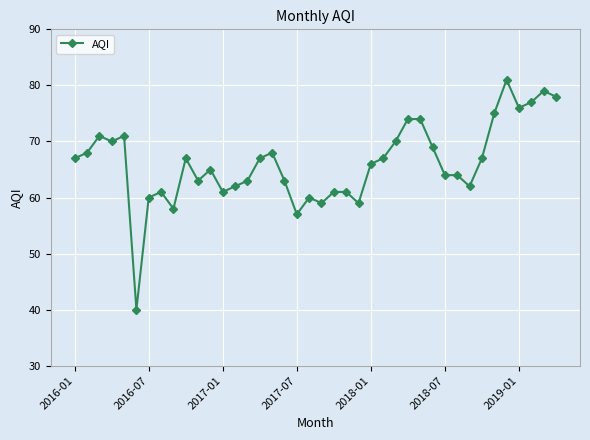

What is the difference between the second highest and second lowest values?

22